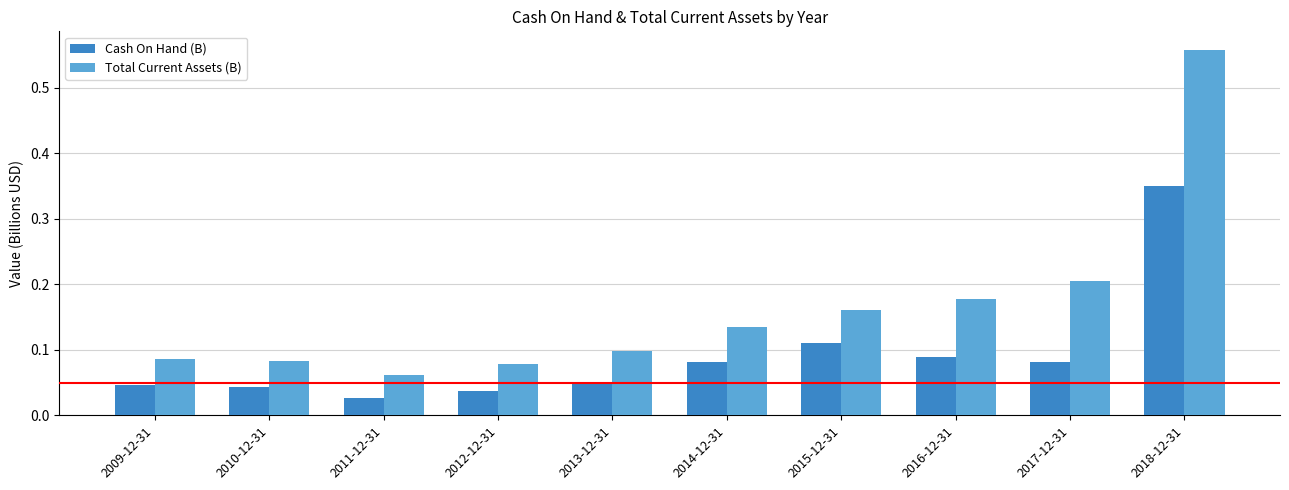

What is the label of the 5th bar from the right?

2014-12-31